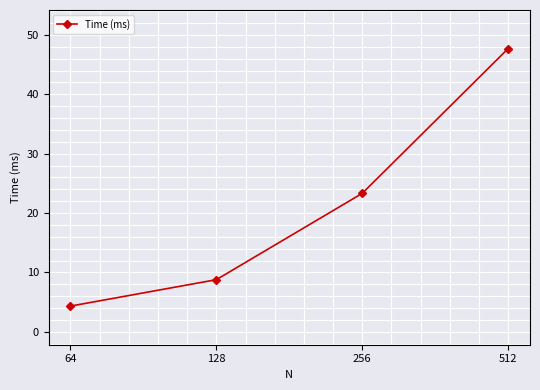

True or false: the data has more than 2 interior local peaks.

False